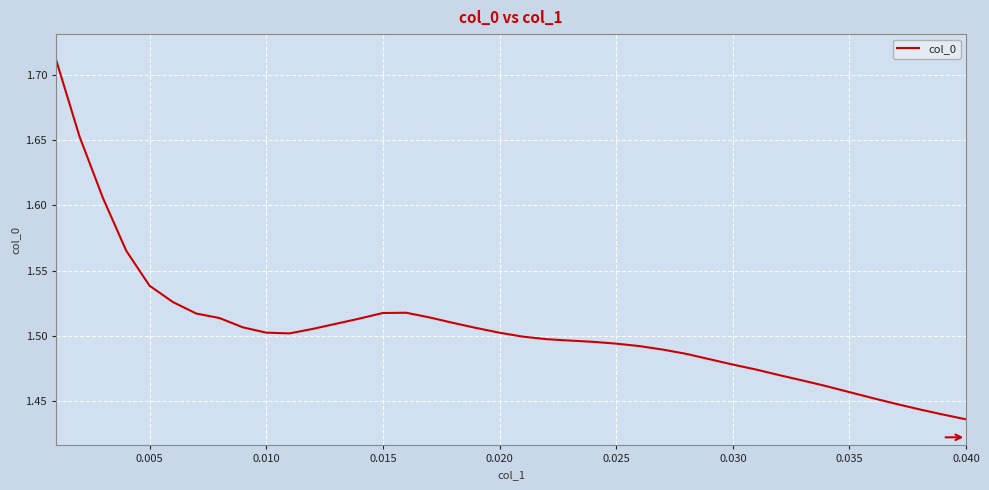

What is the difference between the maximum and minimum values?

0.3